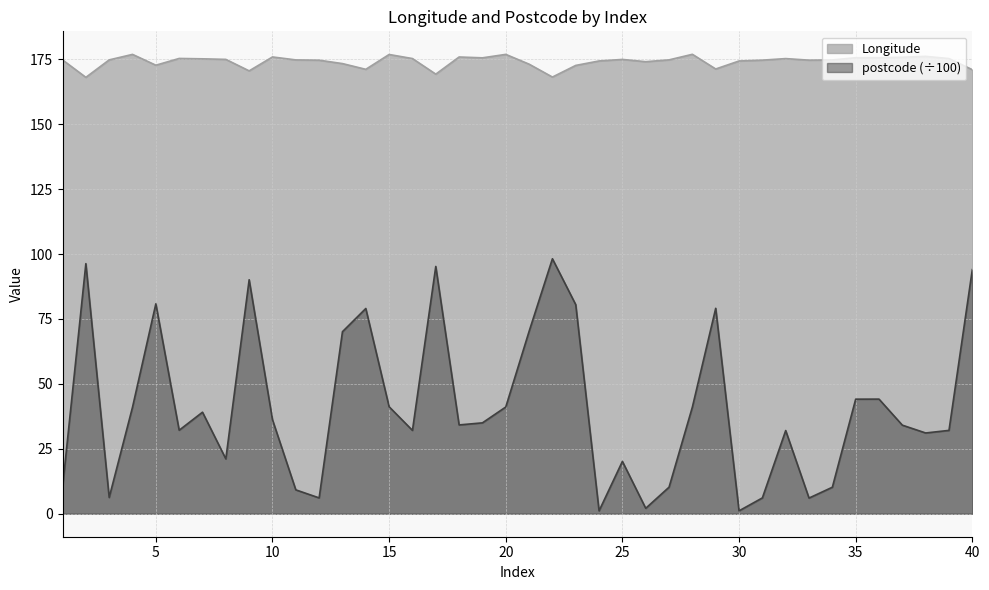

Which category has the highest value in the postcode series?

22